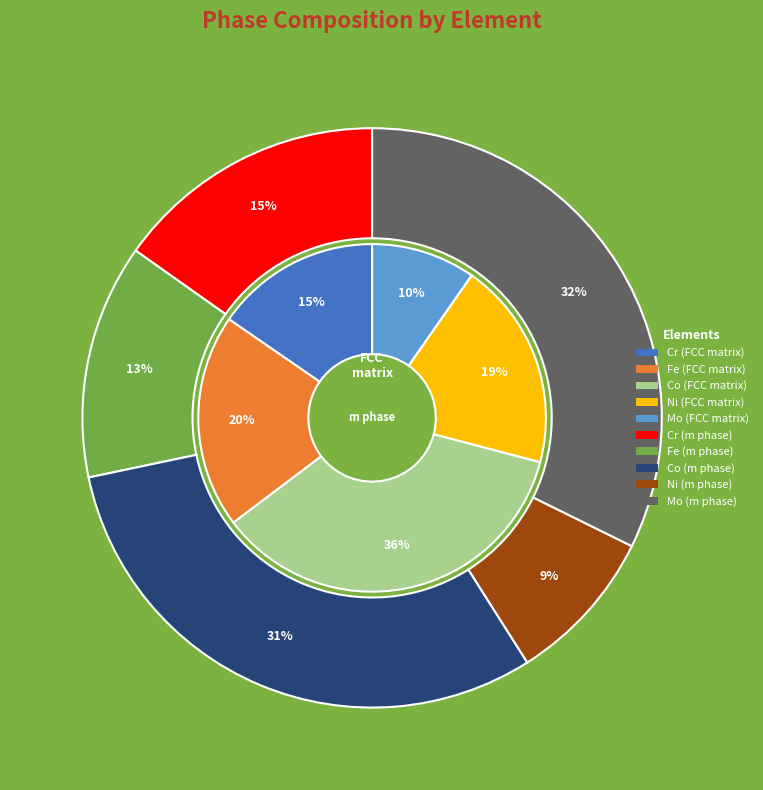

Rank the categories by value from lowest to highest.

Ni (m phase), Mo (FCC matrix), Fe (m phase), Cr (m phase), Cr (FCC matrix), Ni (FCC matrix), Fe (FCC matrix), Co (m phase), Mo (m phase), Co (FCC matrix)